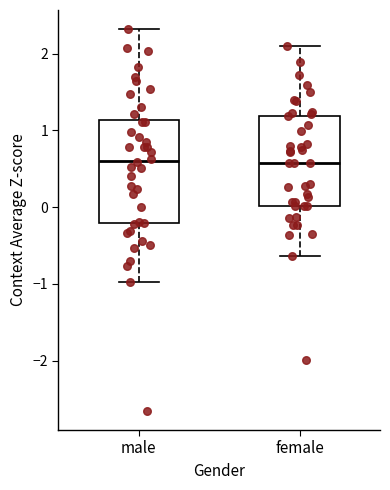

Which box is the tallest, from its lower edge to its upper edge?

male